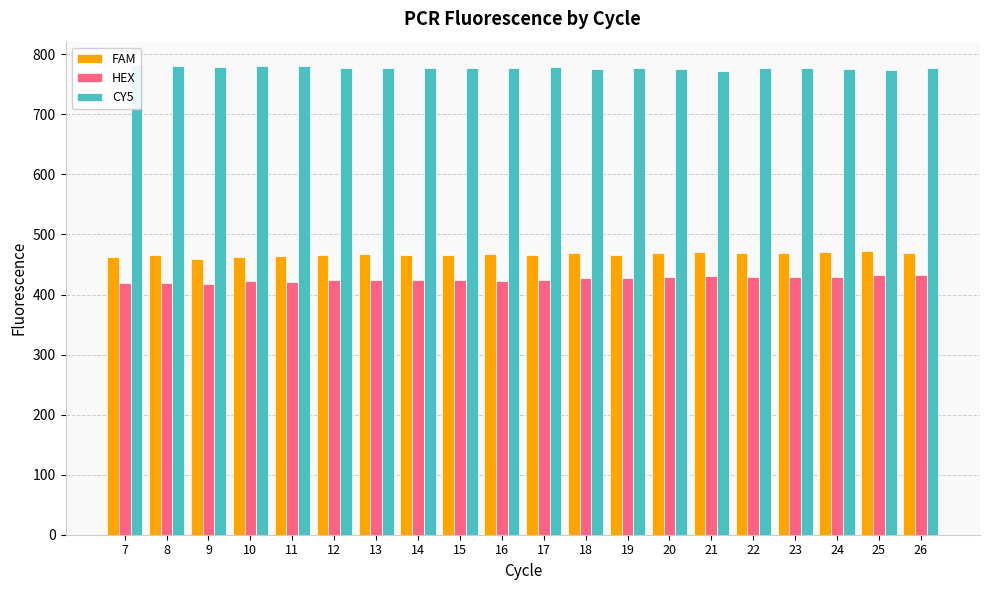

Reading left to right, extract all data points from this chart.

FAM: 463	465	460	462	464	465	467	465	466	467	466	469	466	469	471	469	469	470	473	469
HEX: 420	420	417	422	421	425	424	425	424	423	424	427	428	429	431	429	430	430	432	432
CY5: 782	780	779	781	780	778	778	778	777	778	779	776	777	775	772	777	777	775	774	777